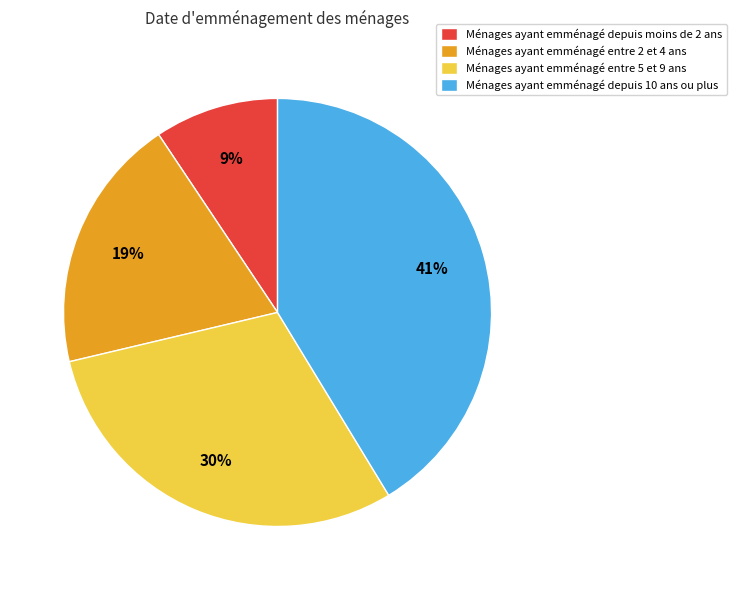

The Ménages ayant emménagé depuis moins de 2 ans slice represents 1% of the pie. True or false?

False